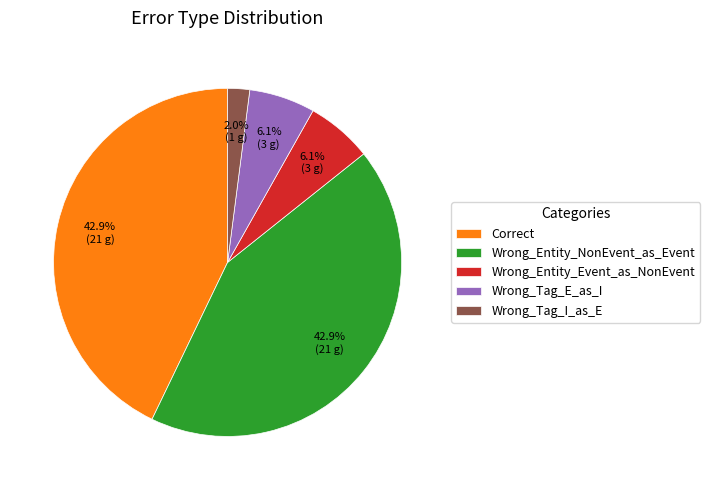

Which has a higher value, Correct or Wrong_Tag_I_as_E?

Correct